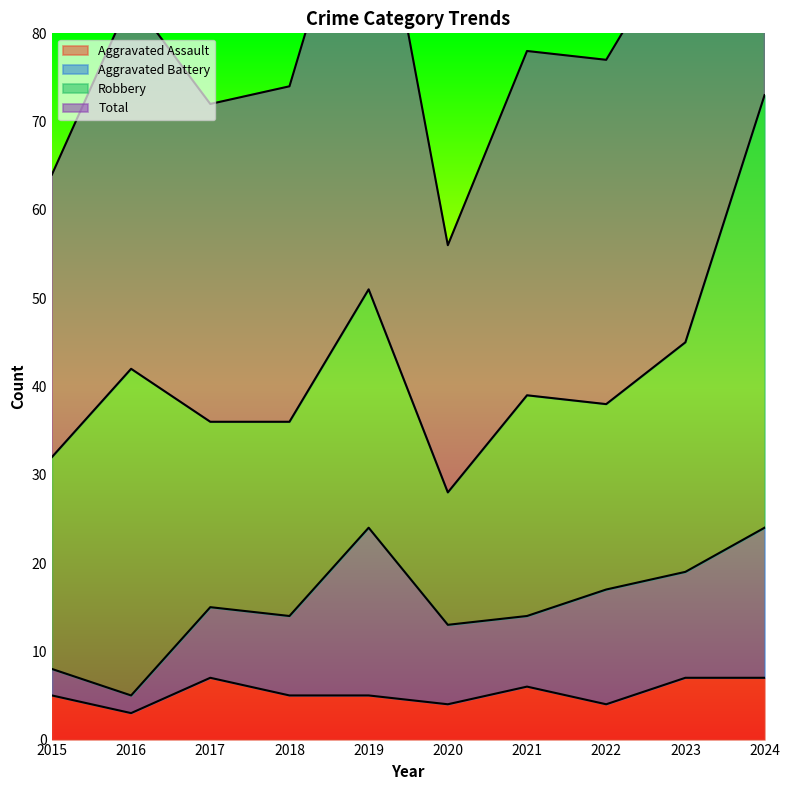

Is the value of Total at 2020 greater than the value of Aggravated Assault at 2016?

Yes